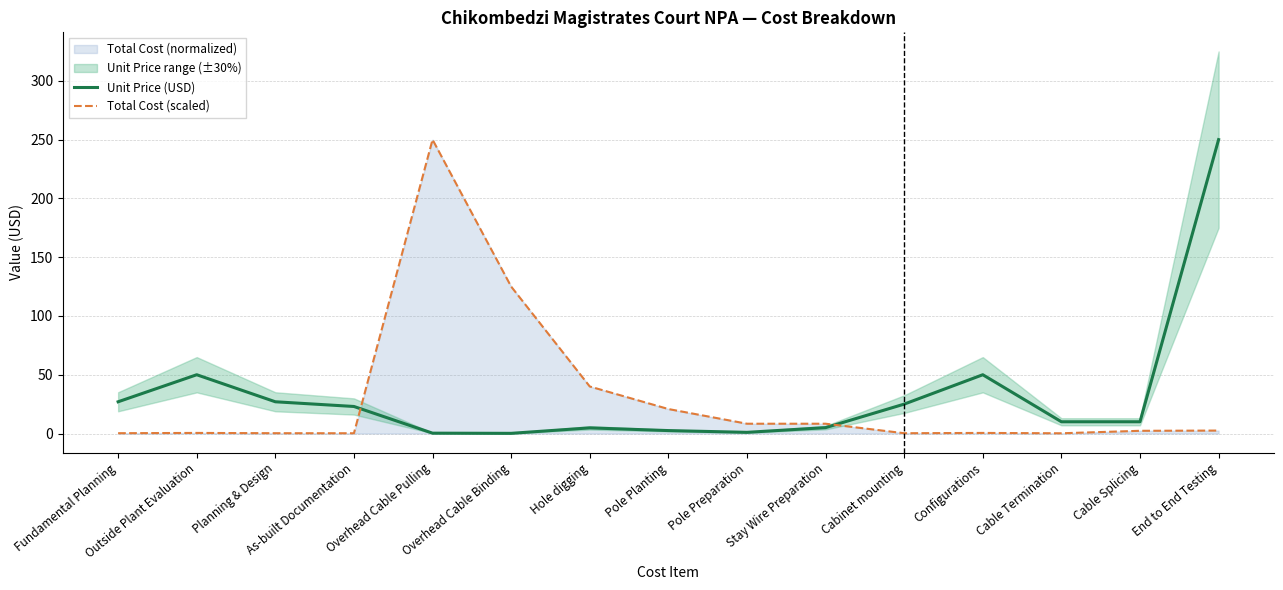

Where does the Total Cost (scaled) series first go above 2?

Overhead Cable Pulling